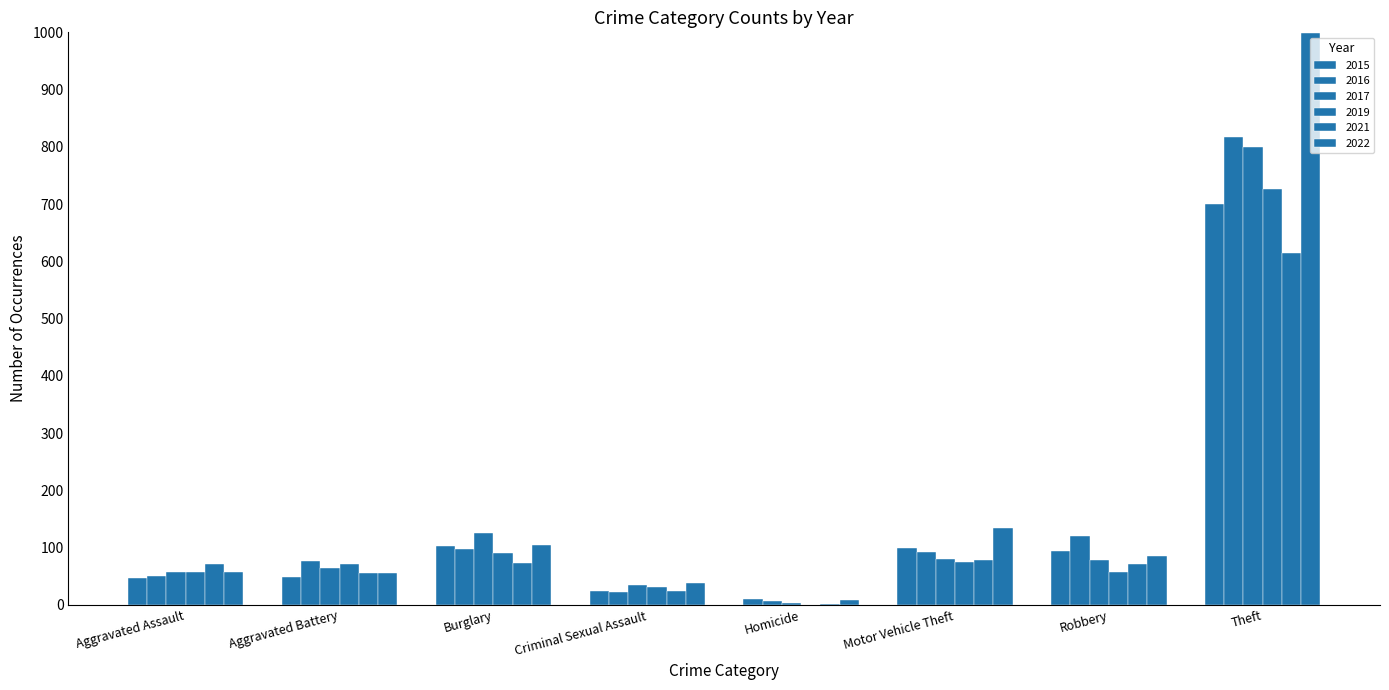

Where does the 2015 series first go above 95?

Burglary